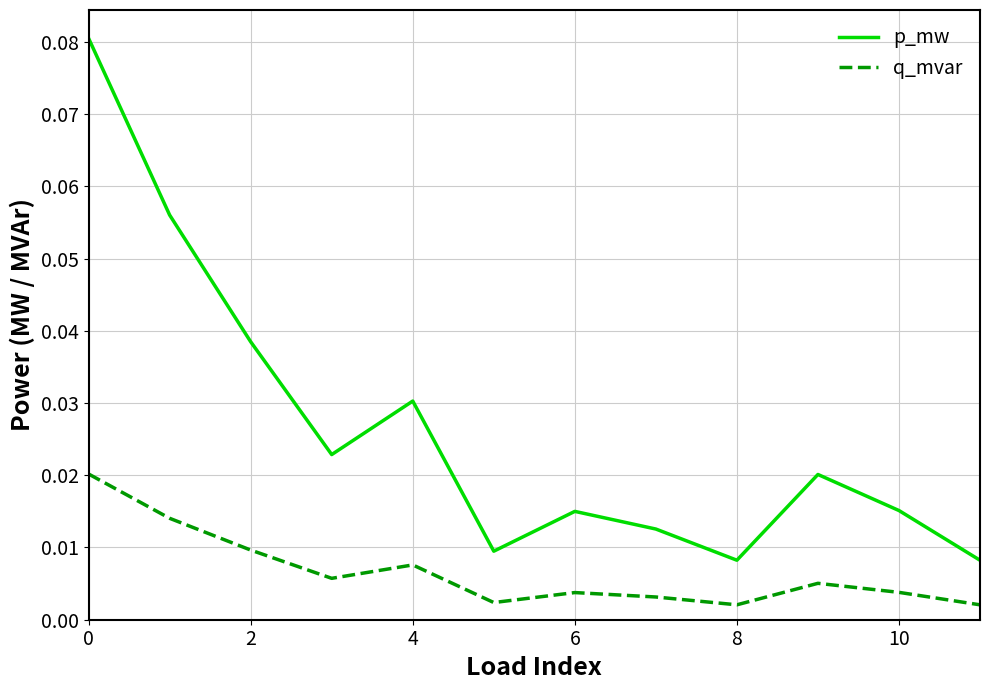

Is this an area chart (filled region under the line)?

No